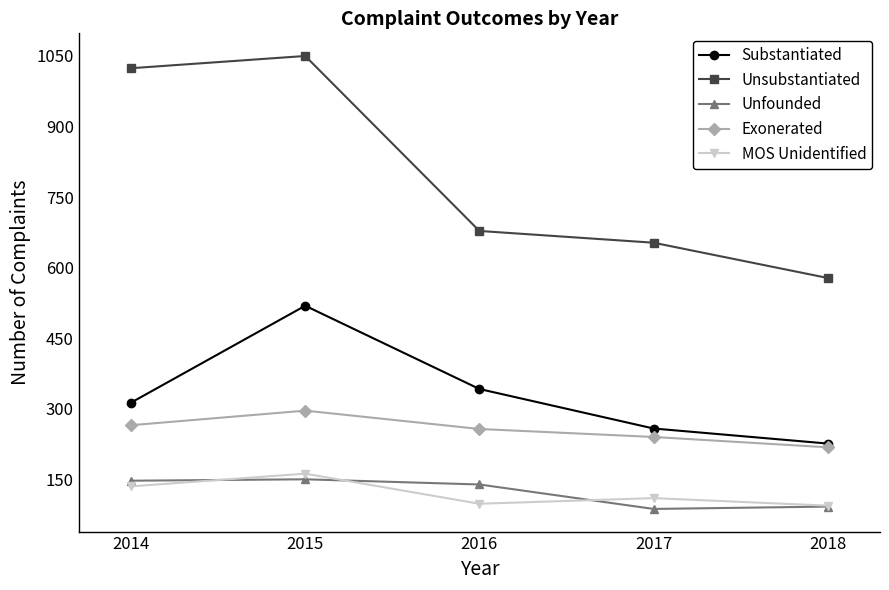

True or false: Unfounded has more than 2 points higher than both neighbors.

False